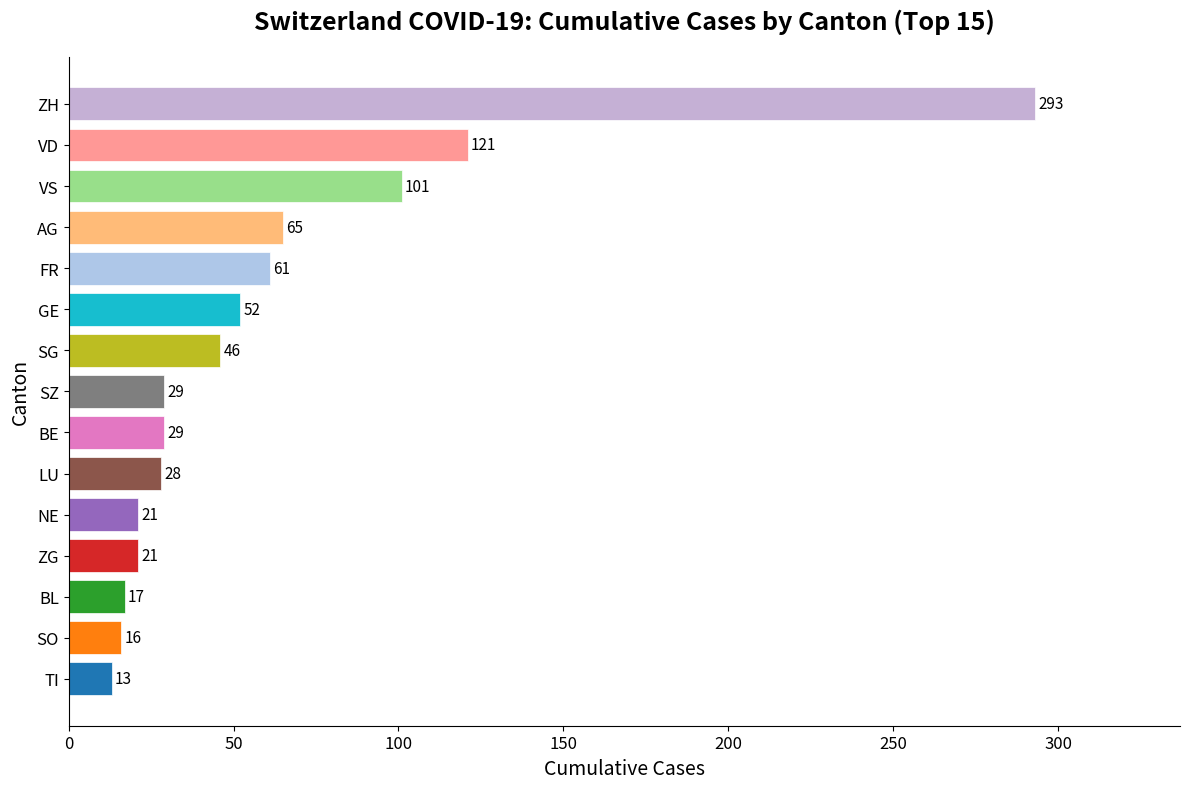

Read the value at SO, to the nearest 5.

15